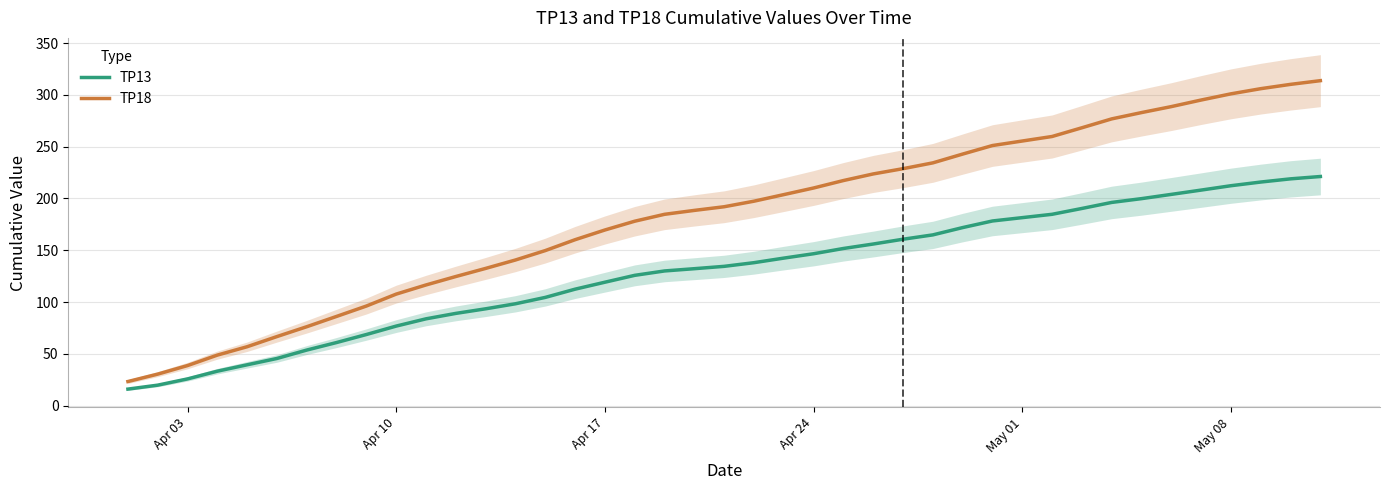

True or false: TP13 has a value of 30.4 at Apr 17.

False